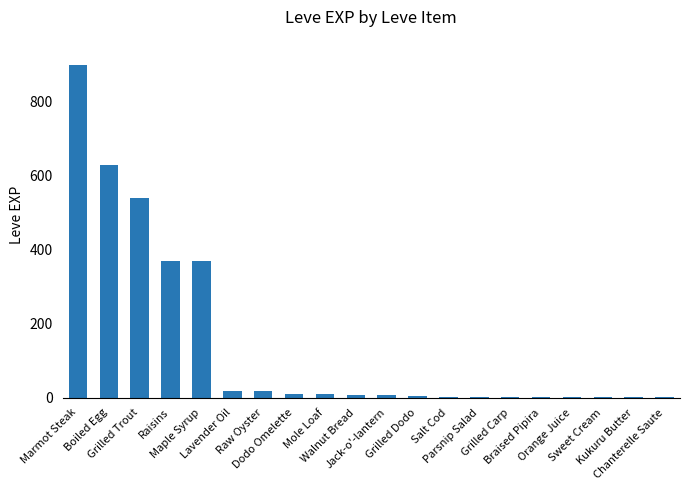

What is the greatest value displayed?

900